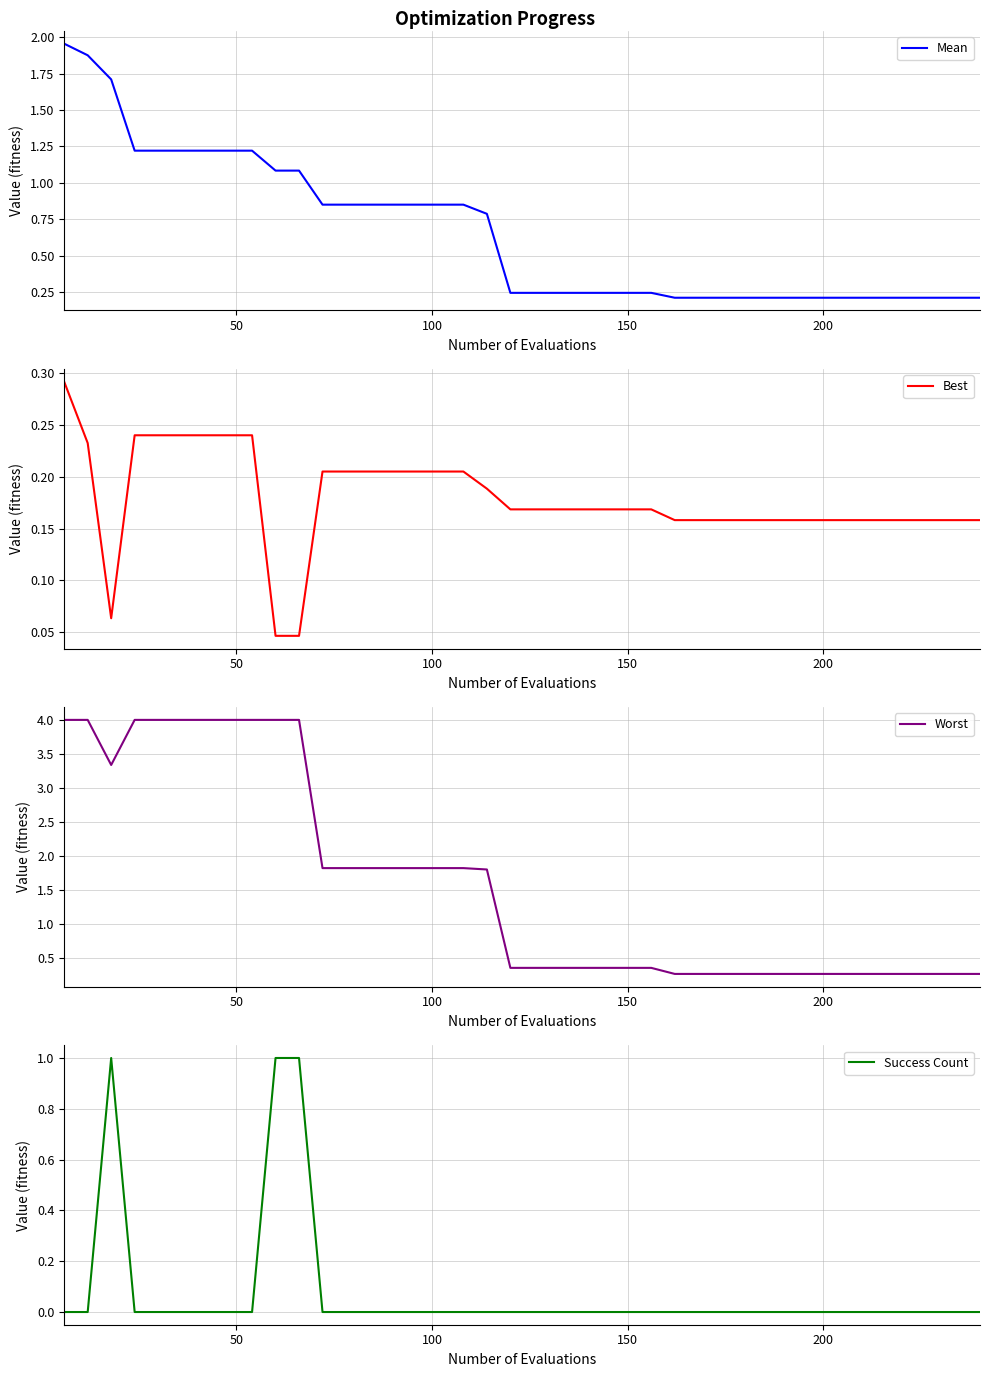

What is the maximum value for Worst?

4.0